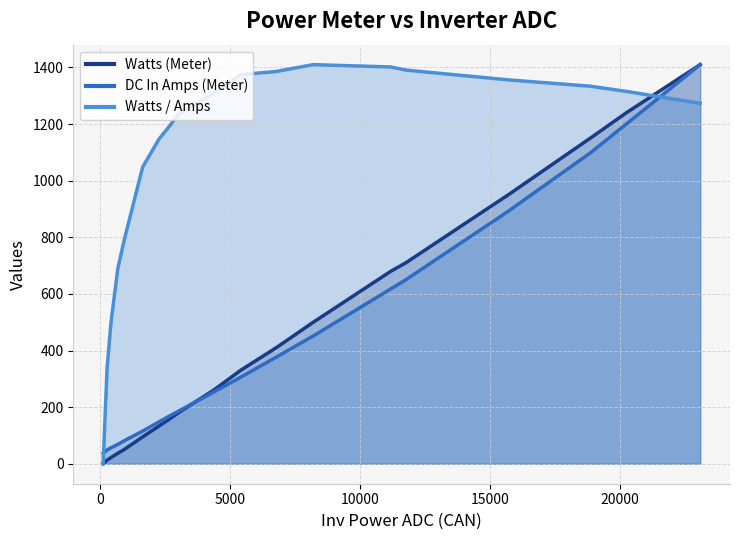

How many positive values does the Watts (Meter) series have?

18